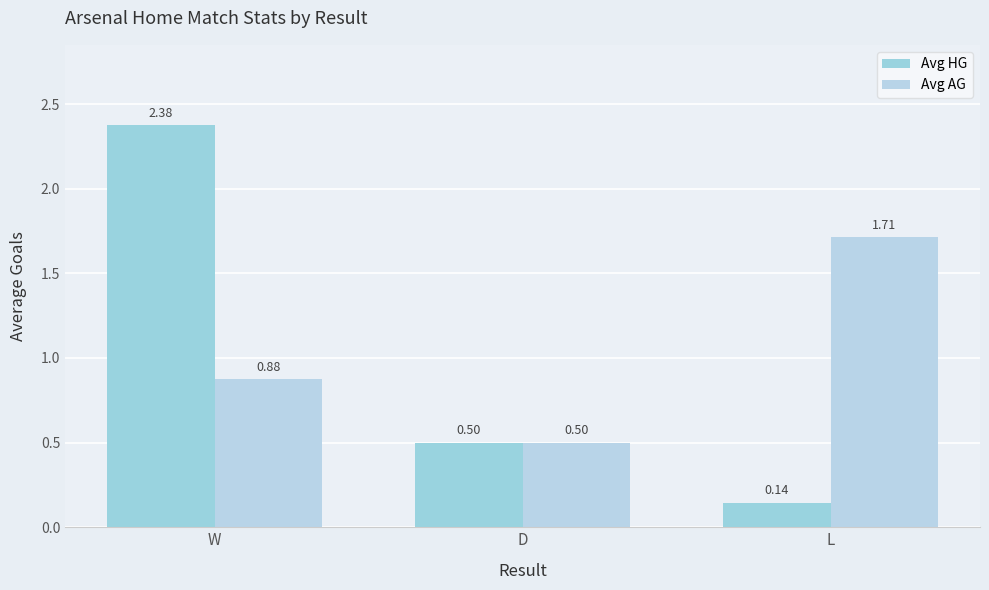

What is the sum of all Avg HG values?

3.0